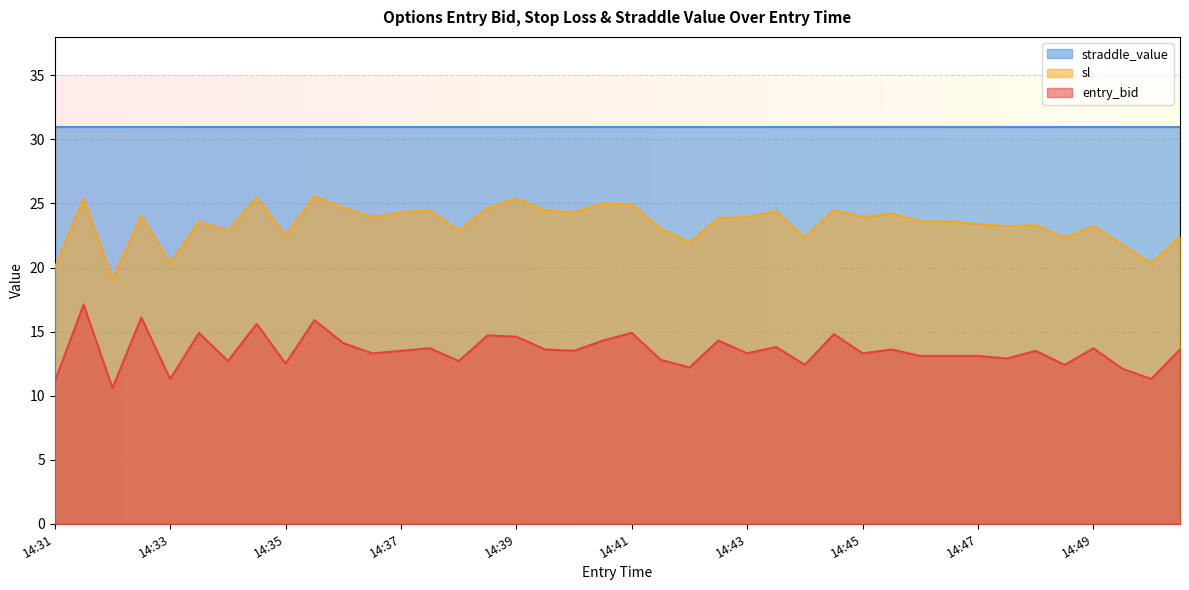

What is the difference between the second highest and minimum values in the entry_bid series?

5.5